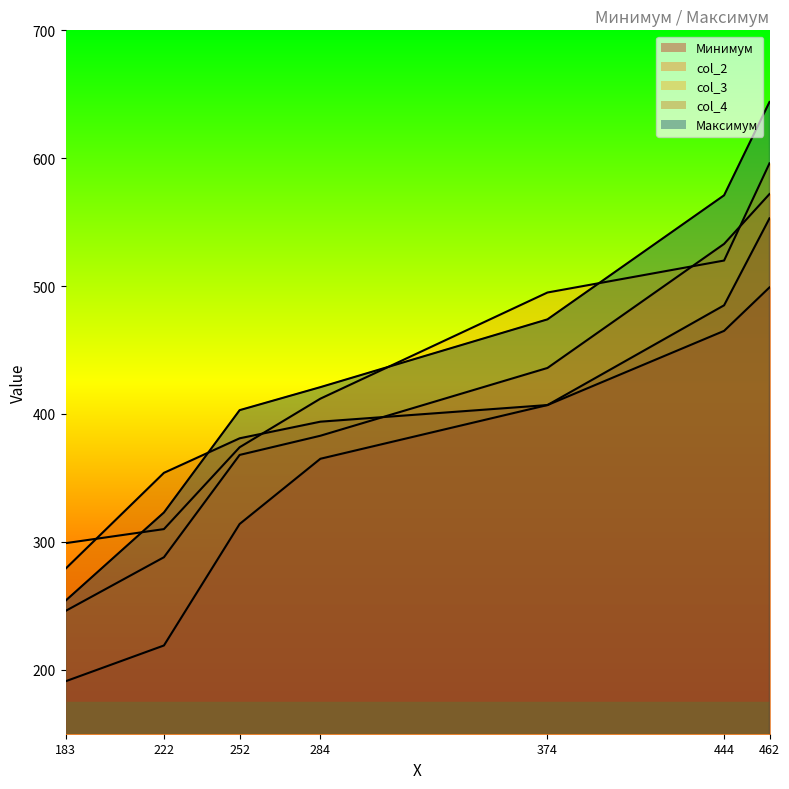

How many data points in col_3 are less than 412?

3